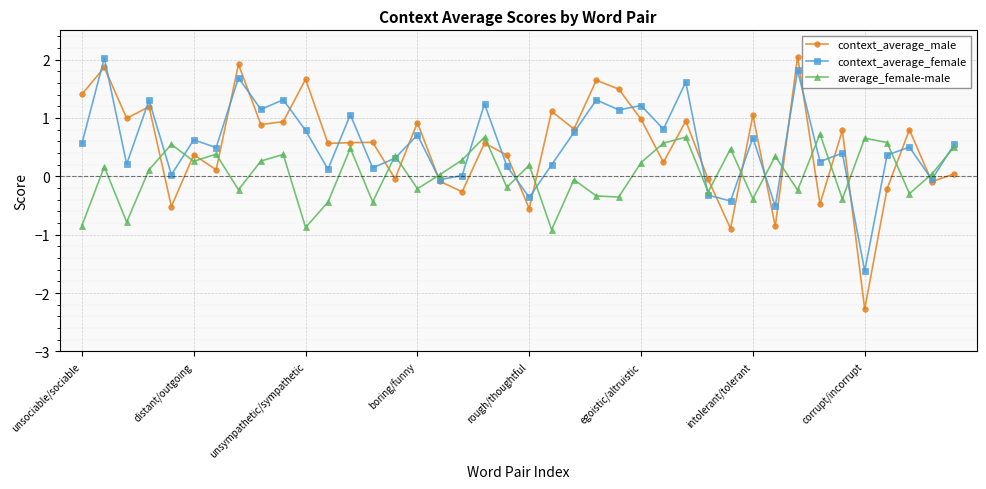

At how many categories does at least one series exceed 0?

39